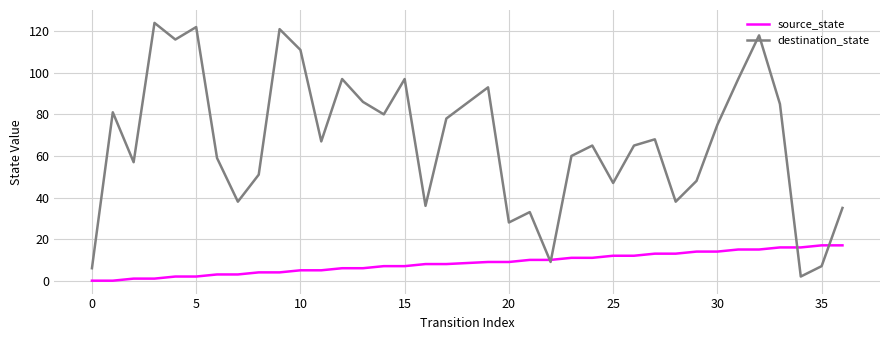

Rank the series by their maximum value, from highest to lowest.

destination_state, source_state